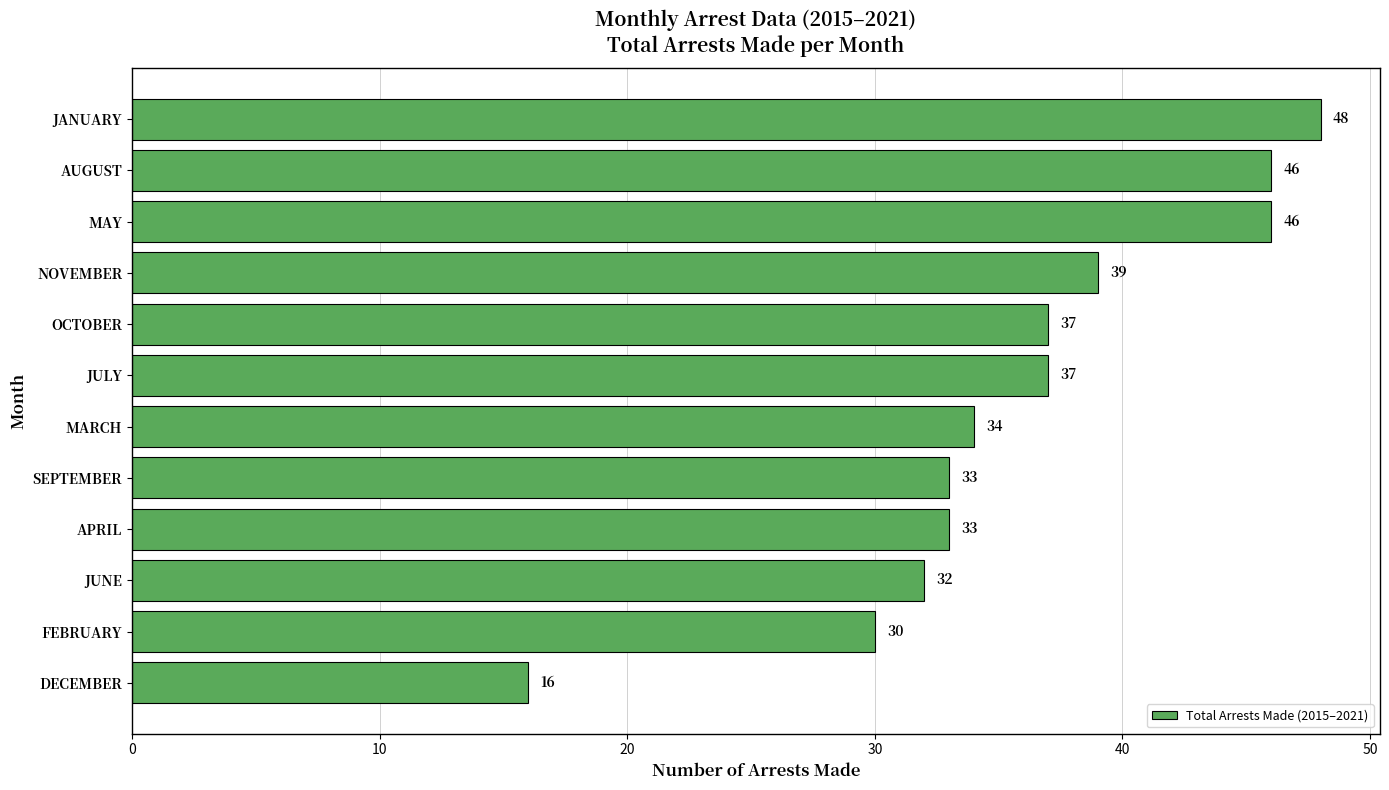

Where is the data nearest to the value 32?

JUNE